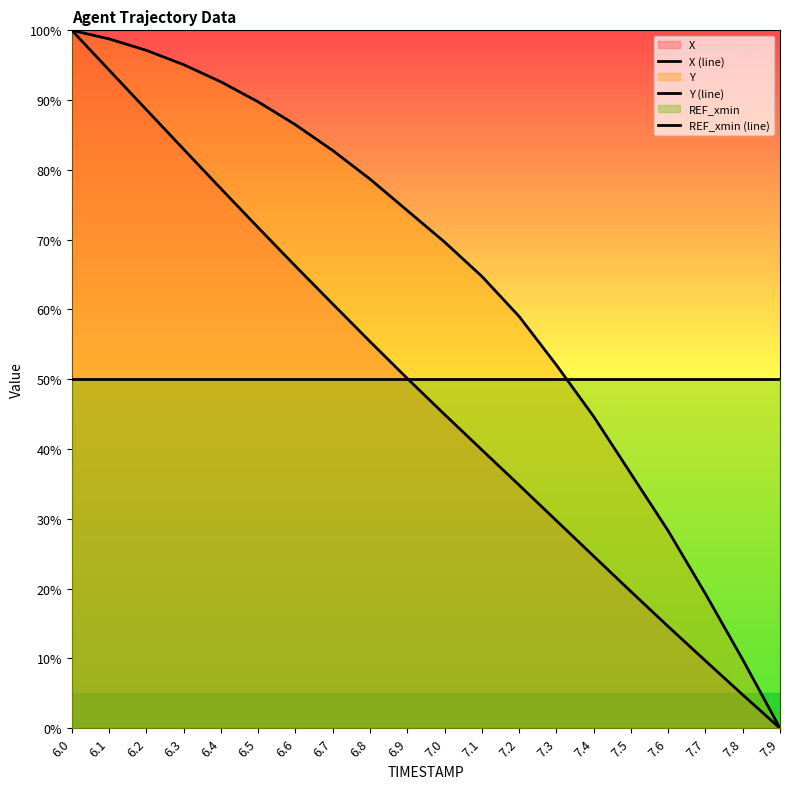

The Y (line) series shows 41.6 at 7.0. True or false?

False